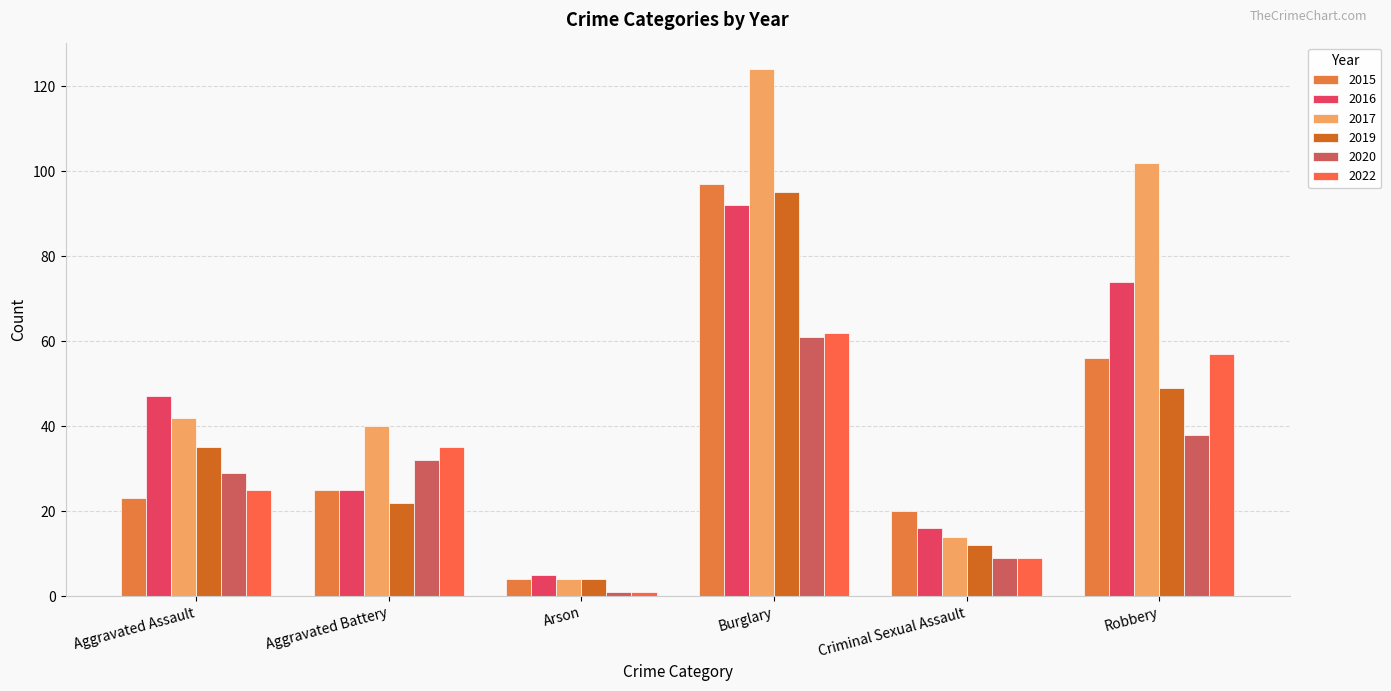

Rank the categories by 2017 value from highest to lowest.

Burglary, Robbery, Aggravated Assault, Aggravated Battery, Criminal Sexual Assault, Arson